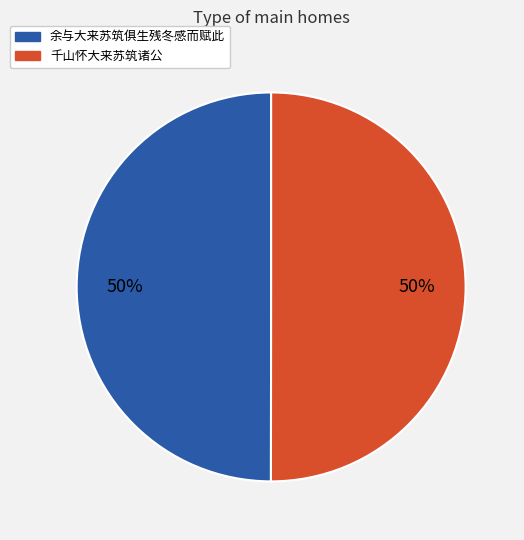

Do 余与大来苏筑俱生残冬感而赋此 and 千山怀大来苏筑诸公 together represent more than half of the pie?

Yes